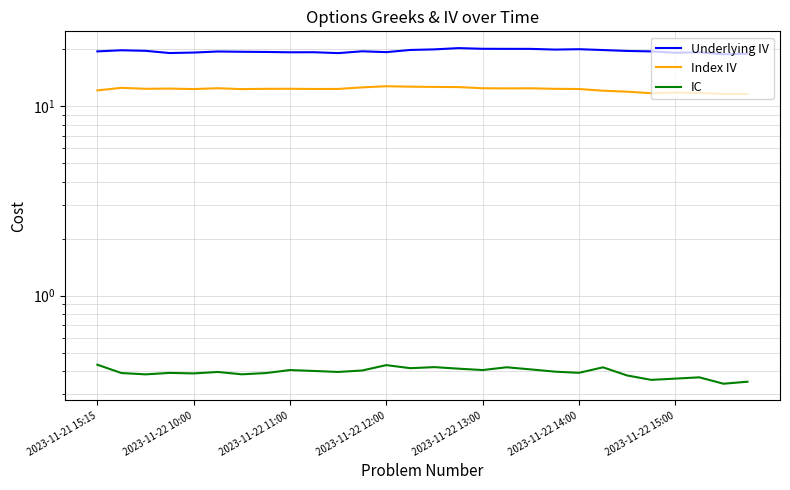

Reading right to left, extract all data points from this chart.

Underlying IV: 18.9	18.8	19.3	19.2	19.5	19.6	19.8	20.0	19.9	20.1	20.1	20.1	20.3	20.0	19.8	19.3	19.5	19.1	19.3	19.3	19.4	19.4	19.5	19.2	19.1	19.6	19.8	19.5
Index IV: 11.6	11.6	11.8	11.8	11.7	11.9	12.1	12.3	12.4	12.4	12.4	12.4	12.6	12.6	12.7	12.8	12.6	12.3	12.3	12.4	12.4	12.3	12.4	12.3	12.4	12.4	12.5	12.1
IC: 0.4	0.3	0.4	0.4	0.4	0.4	0.4	0.4	0.4	0.4	0.4	0.4	0.4	0.4	0.4	0.4	0.4	0.4	0.4	0.4	0.4	0.4	0.4	0.4	0.4	0.4	0.4	0.4